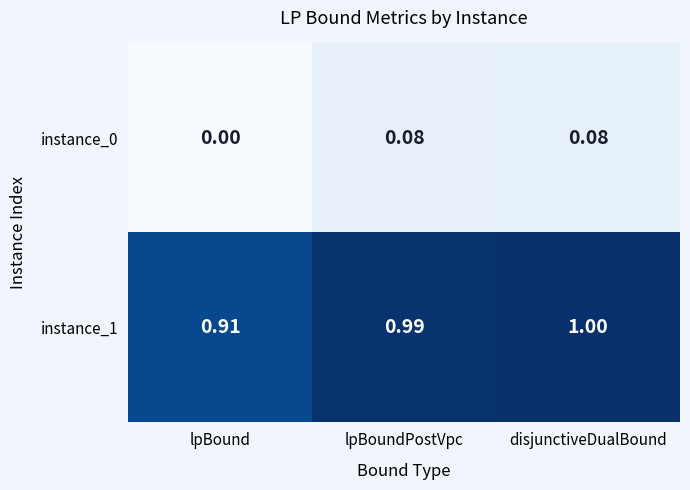

What is the total value across all series at lpBoundPostVpc?

1.1